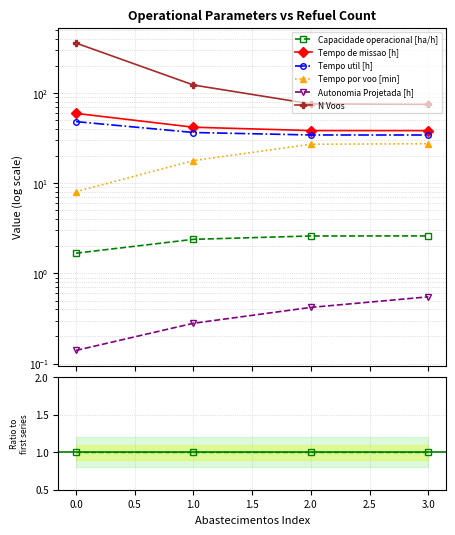

Rank the series at 3.0 from highest to lowest value.

N Voos, Tempo de missao [h], Tempo util [h], Tempo por voo [min], Capacidade operacional [ha/h], Autonomia Projetada [h]